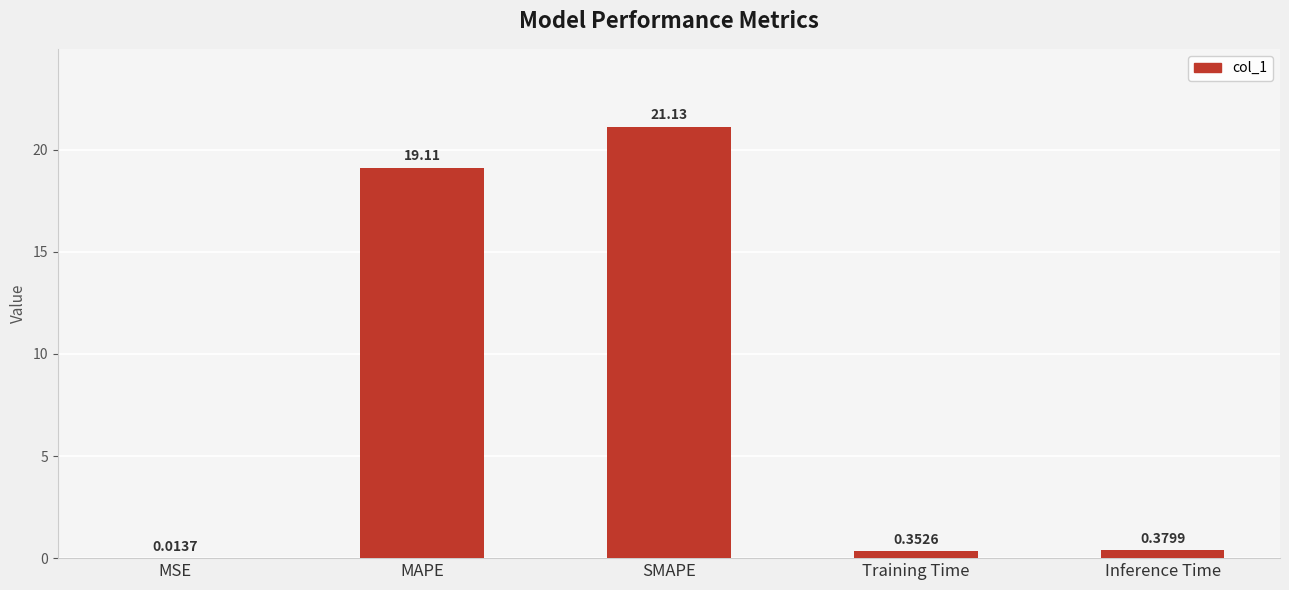

What is the sum of the values at SMAPE and MAPE?

40.2